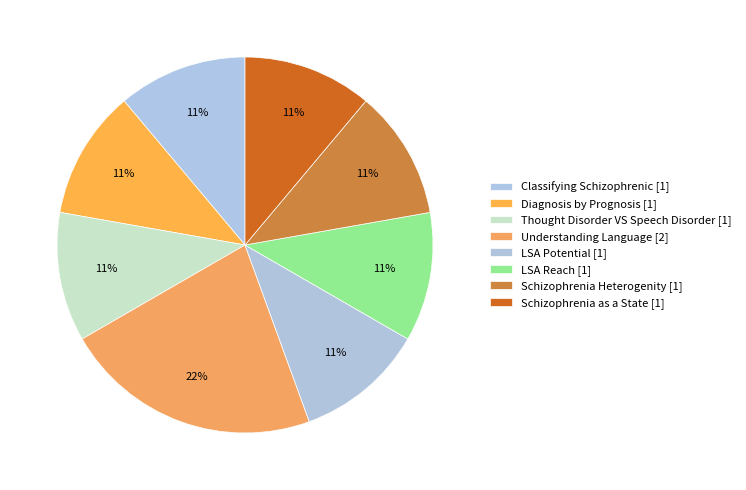

Count the number of slices in the pie.

8